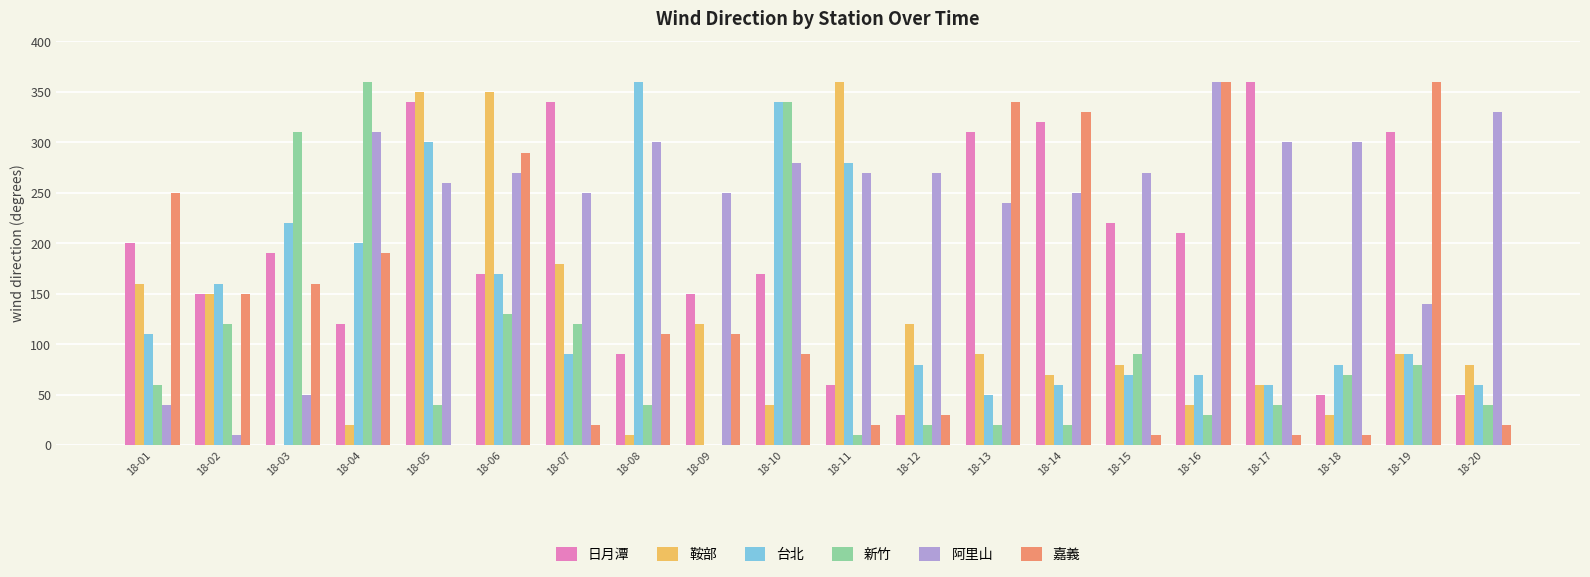

Which series has the largest total across all categories?

阿里山